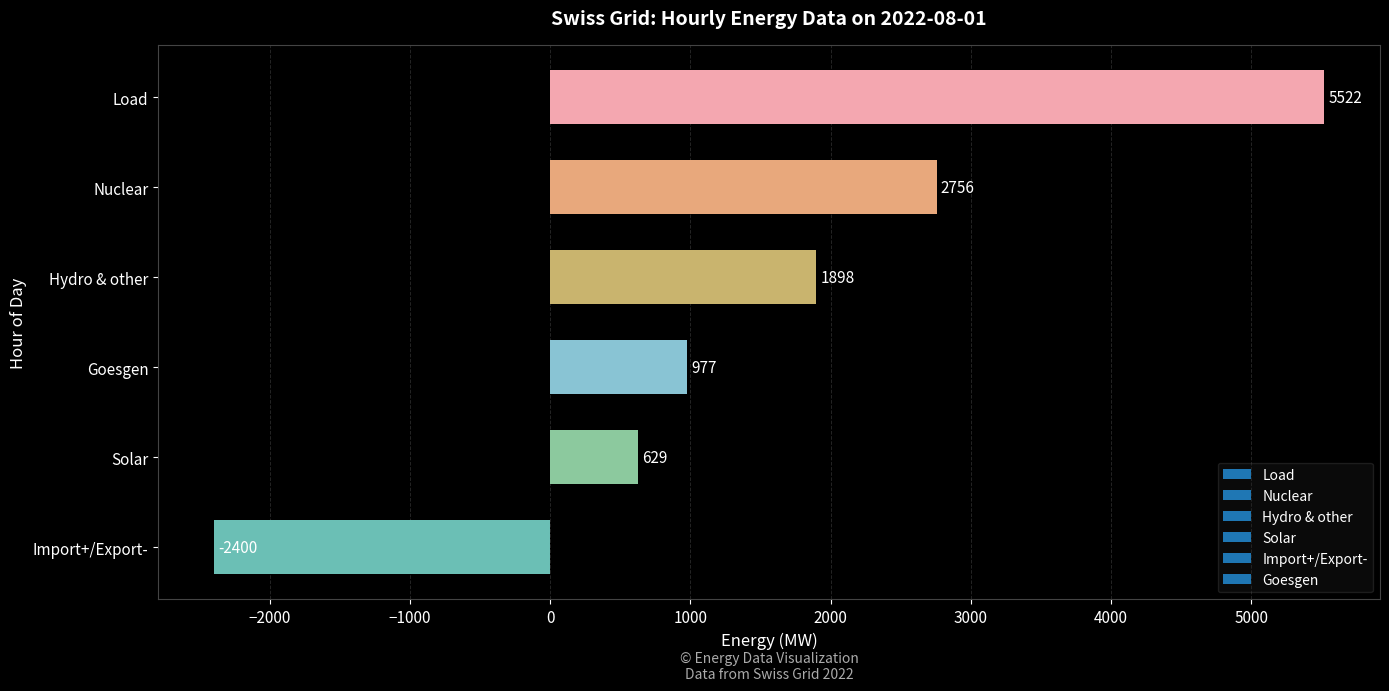

List the labels in order of value, smallest first.

Import+/Export-, Solar, Goesgen, Hydro & other, Nuclear, Load